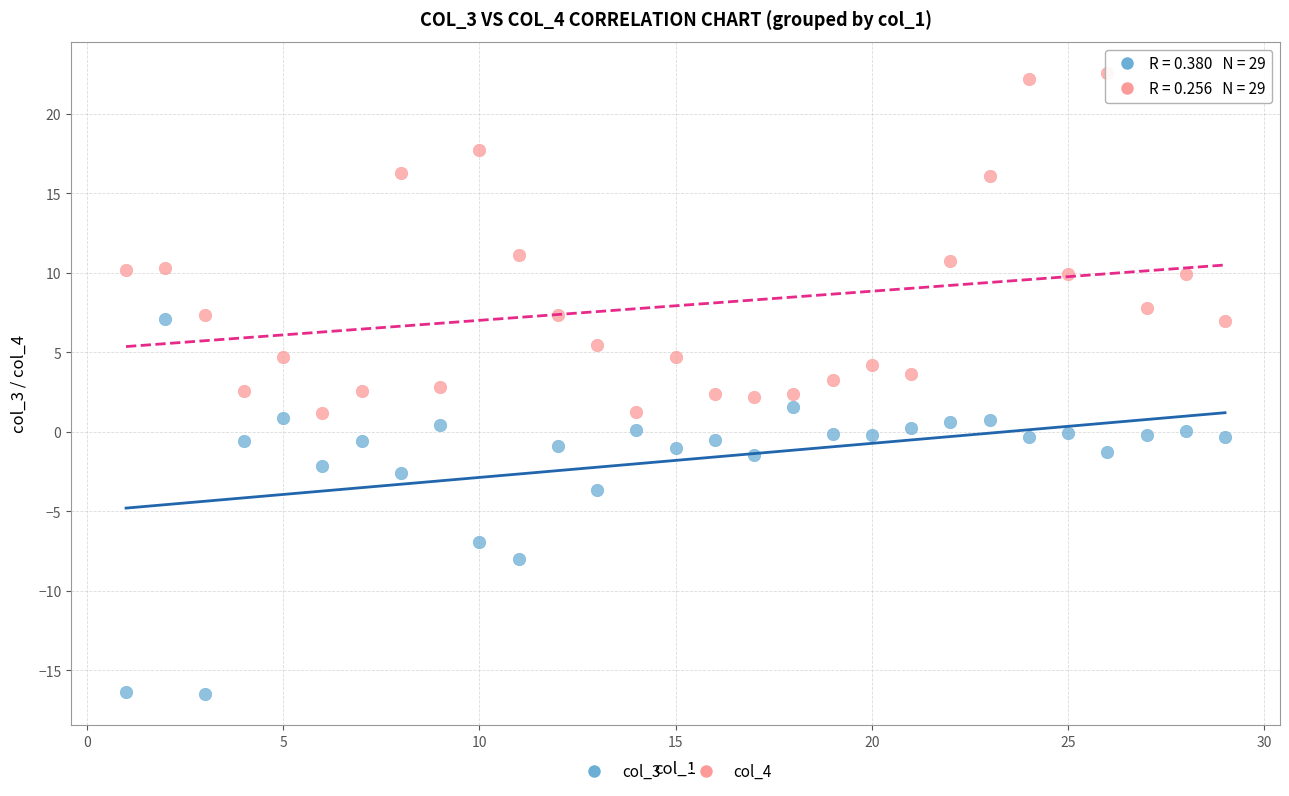

Which series has the widest spread of Y values?

col_3